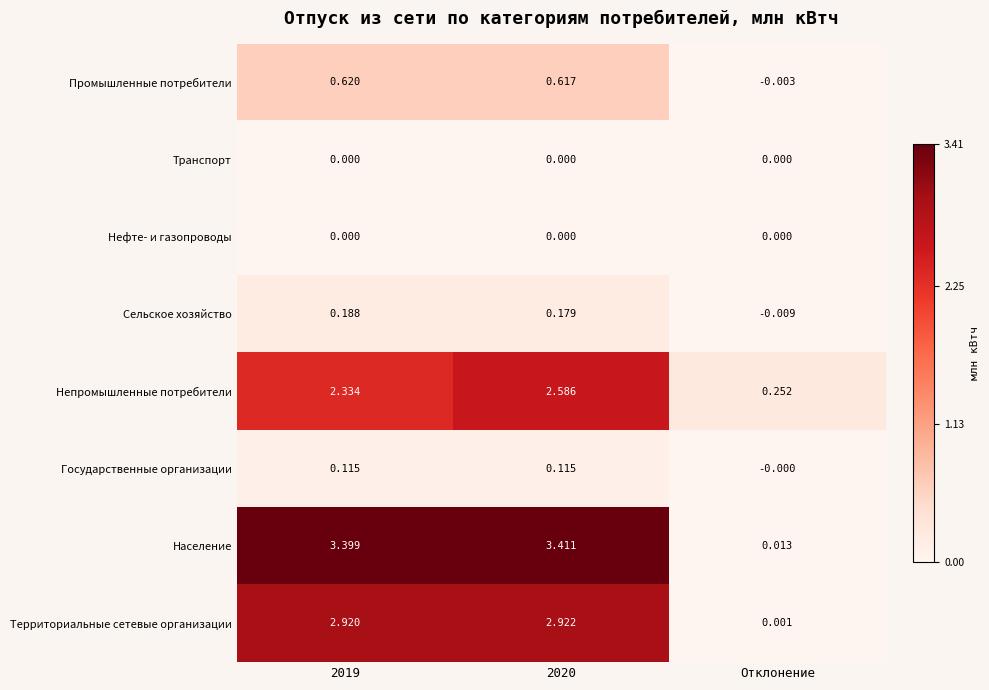

Count the number of data series in this chart.

8